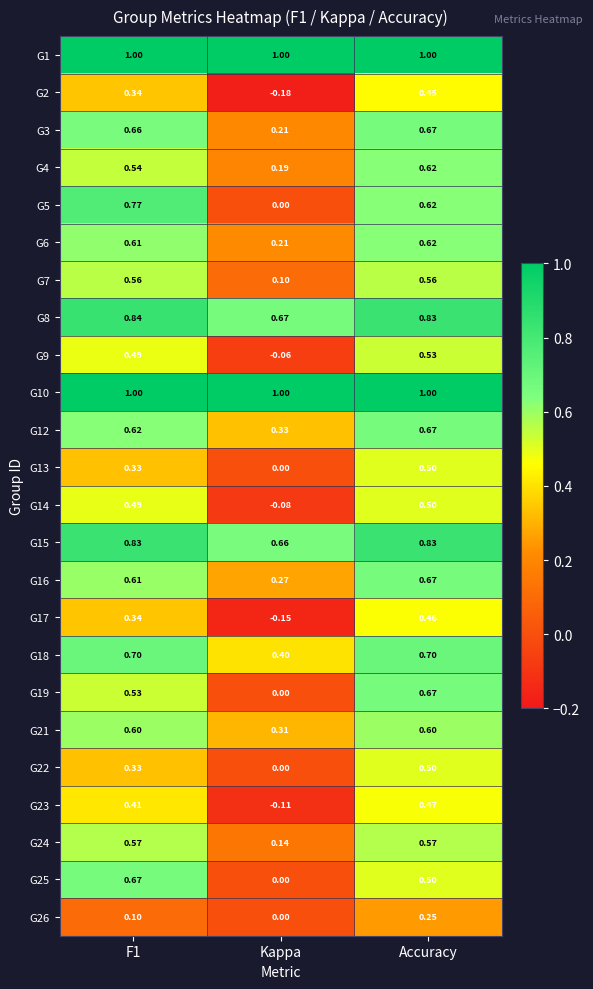

At which label is G4 closest to 0?

Kappa